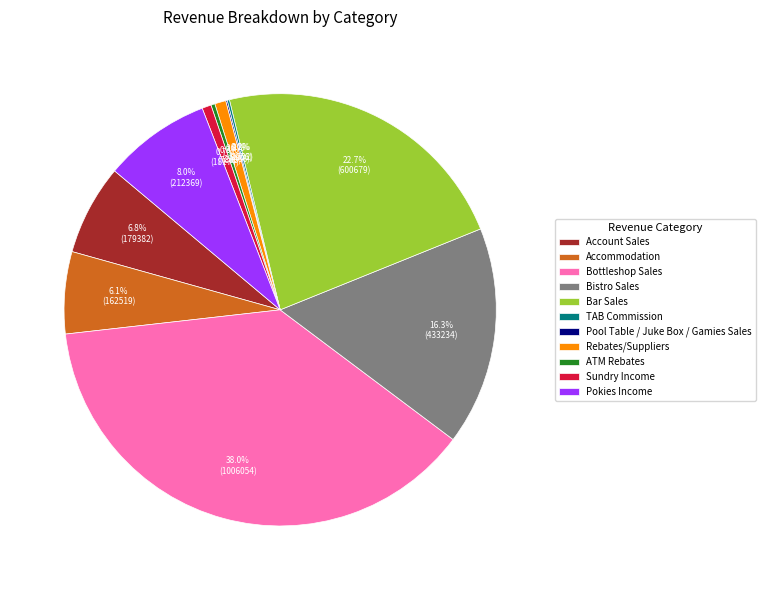

Combined, do Bistro Sales and Accommodation account for over 50%?

No